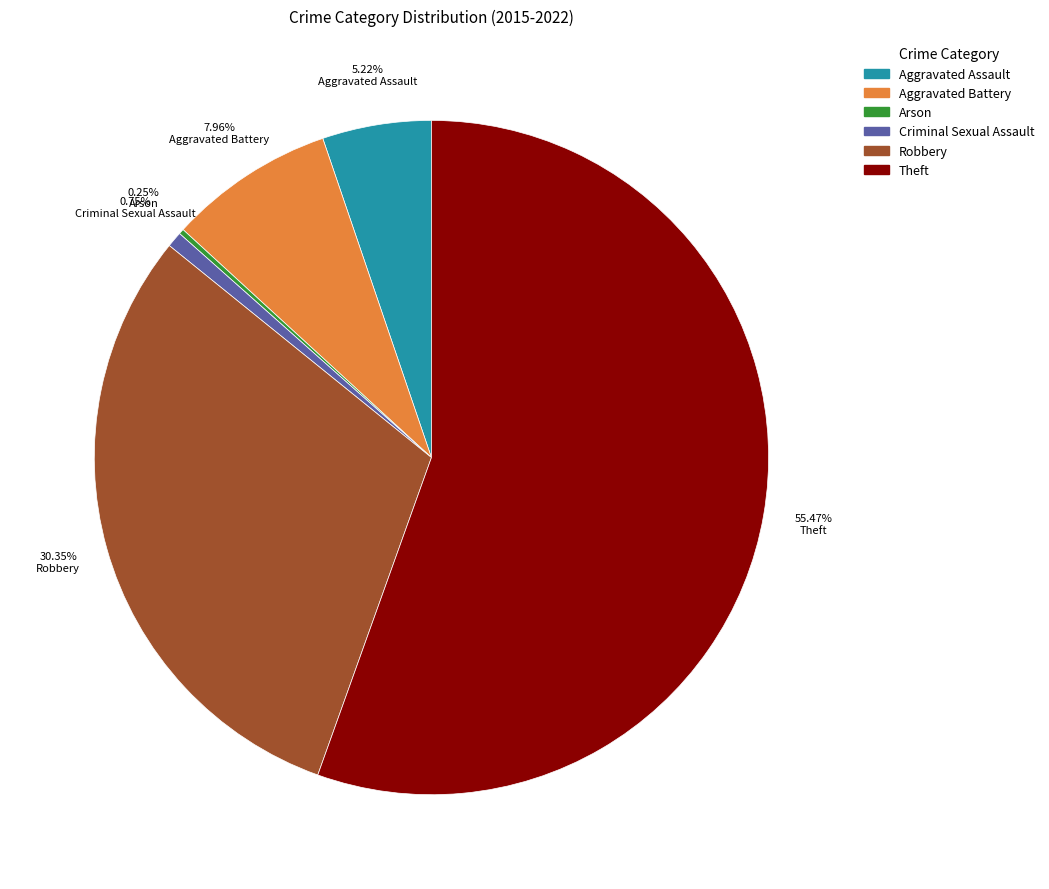

What is the majority slice?

Theft